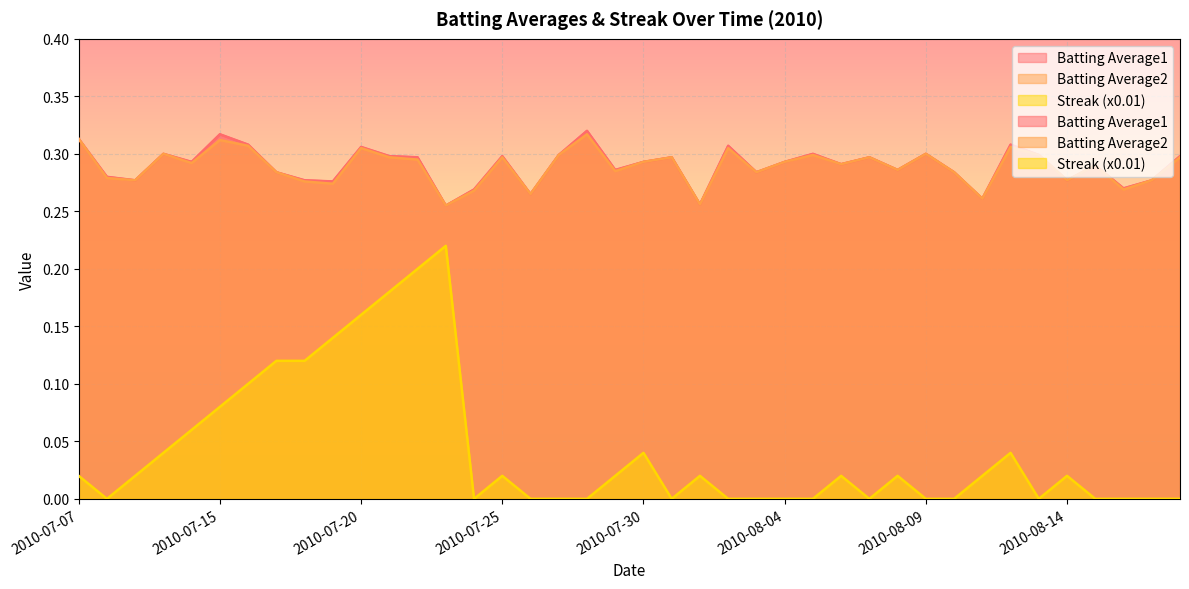

True or false: Streak (x0.01) and Batting Average2 intersect in this chart.

False